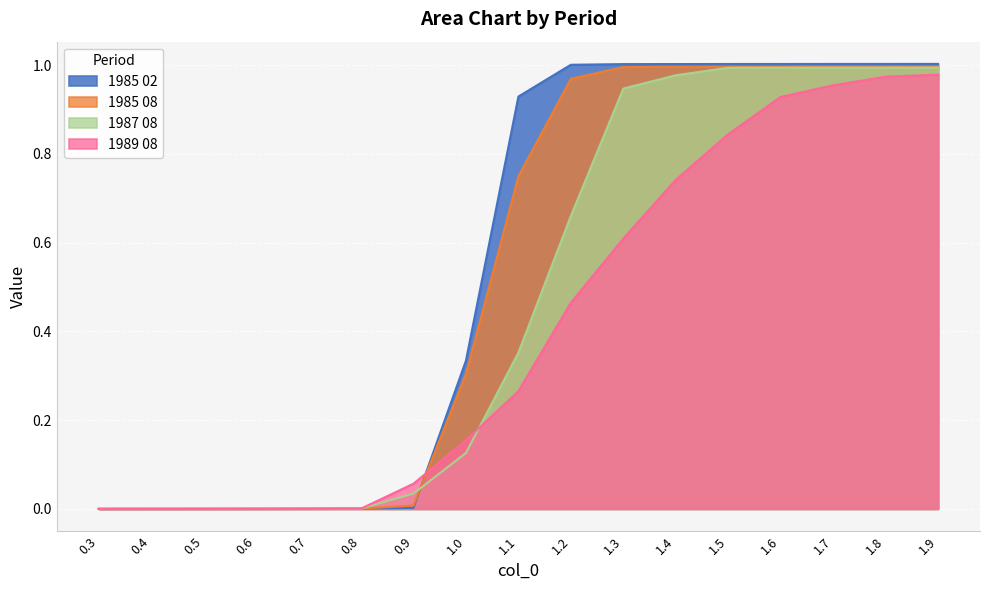

Is it true that 1989 08 equals 1.6 at 1.6?

False